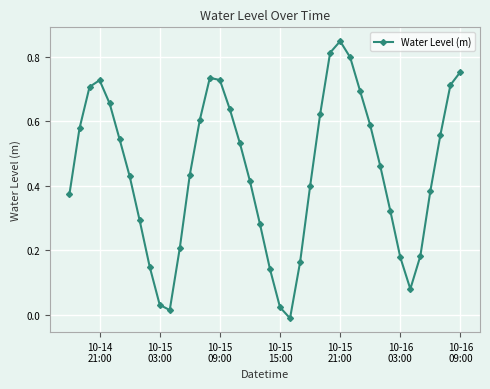

How many interior local peaks (higher than both neighbors) does the data have?

3